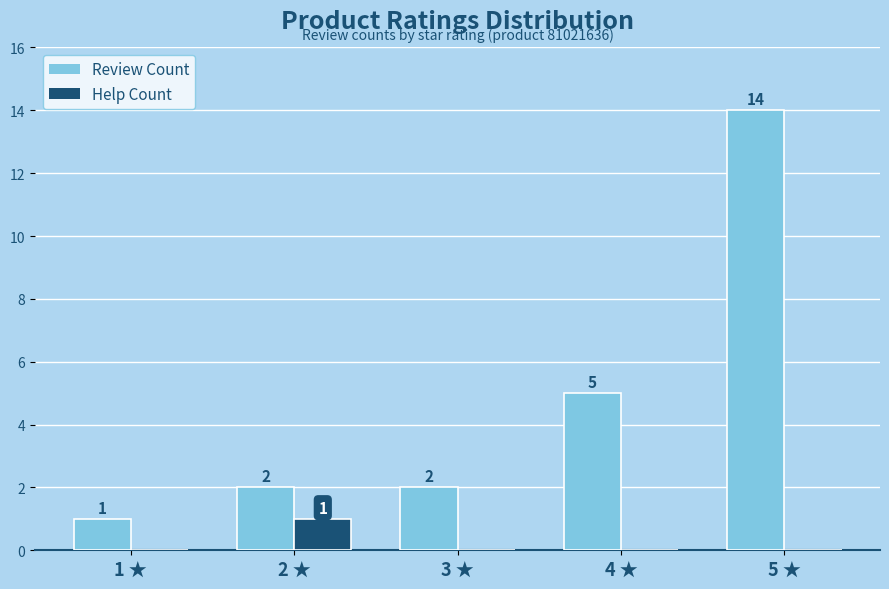

What is the maximum value for Review Count?

14